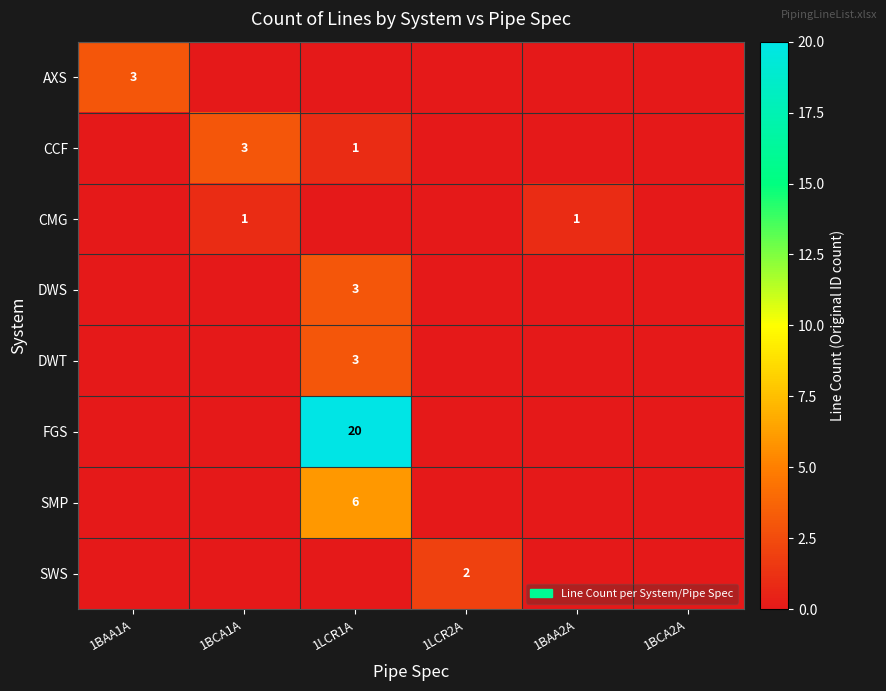

The value of SWS at 1LCR2A is 3. True or false?

False